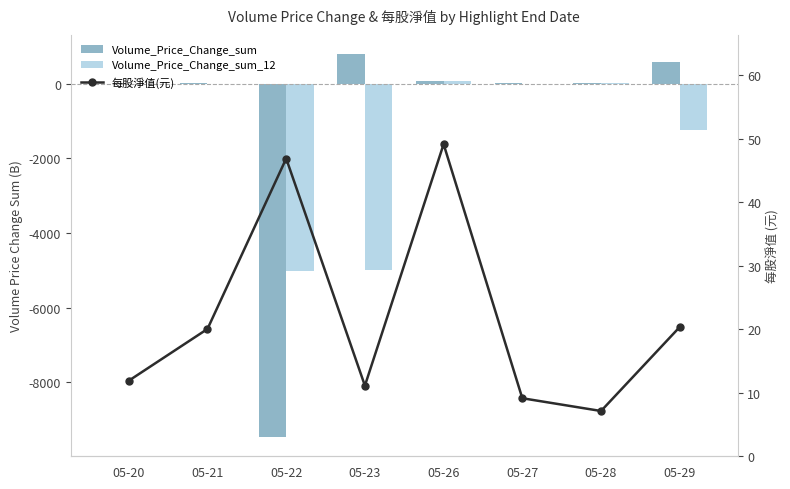

The value of Volume_Price_Change_sum_12 at 05-22 is -5006.3. True or false?

True